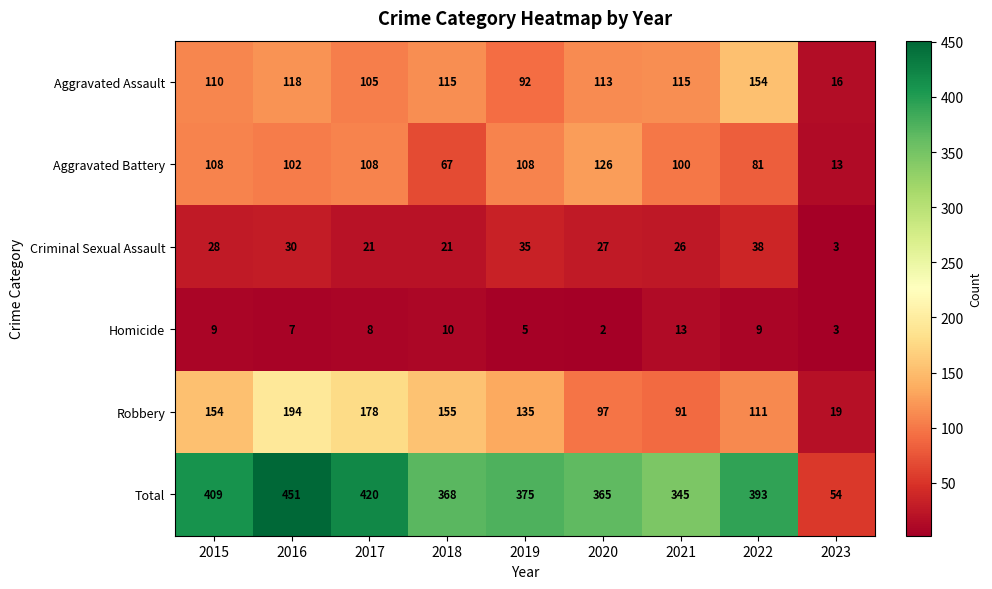

At 2017, list the series in order from smallest to largest.

Homicide, Criminal Sexual Assault, Aggravated Assault, Aggravated Battery, Robbery, Total